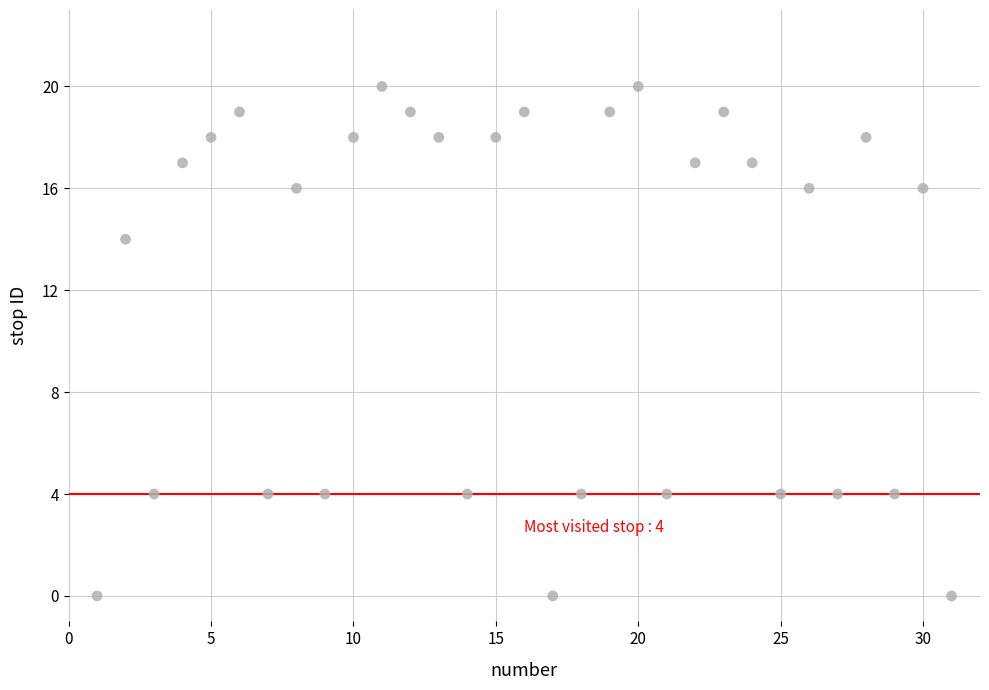

What is the range of Y values (max minus min)?

20